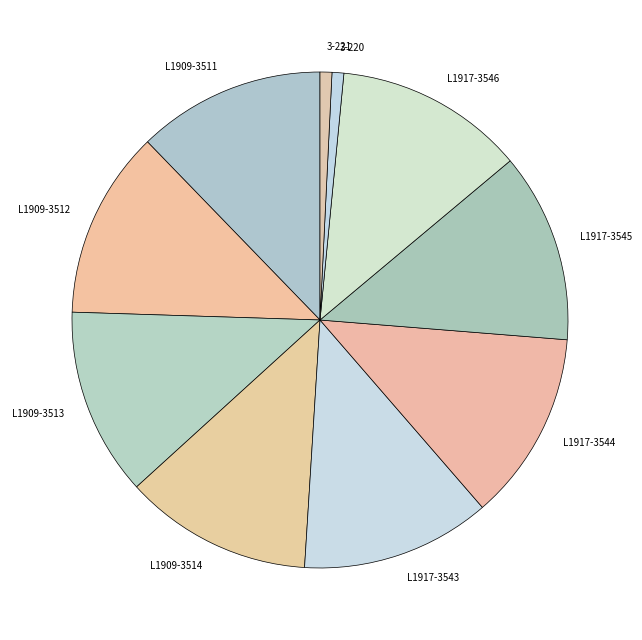

Is it true that L1917-3543 is 12% of the pie?

True